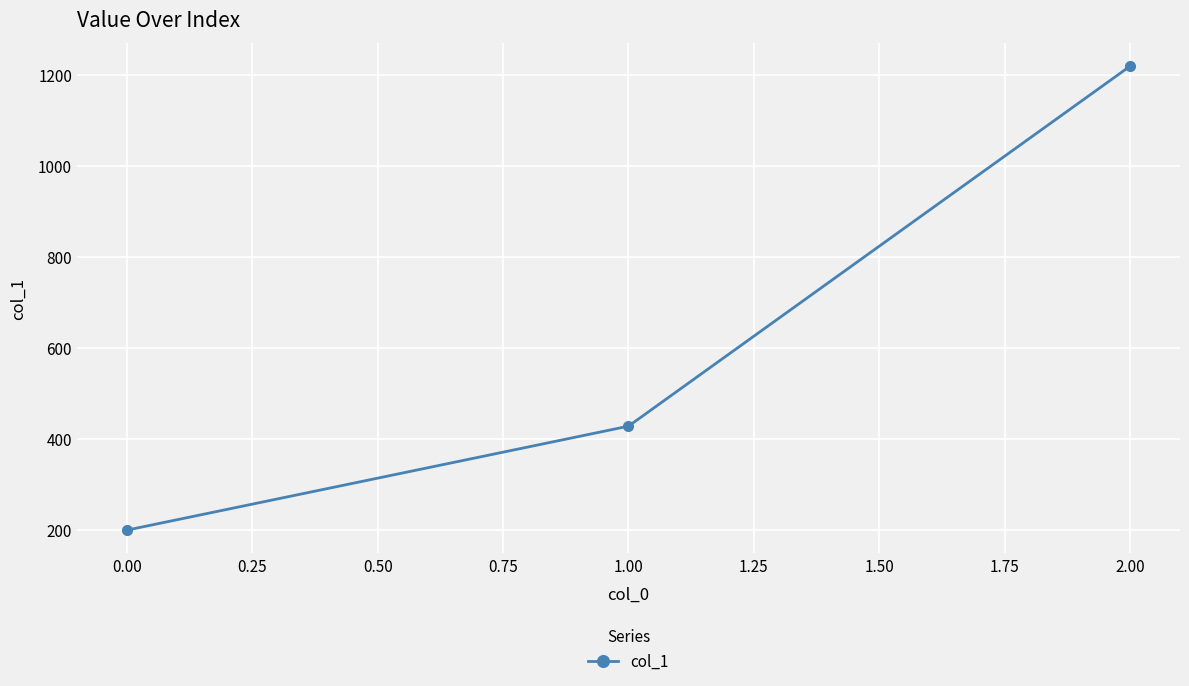

Does the chart display data point markers on the line(s)?

Yes